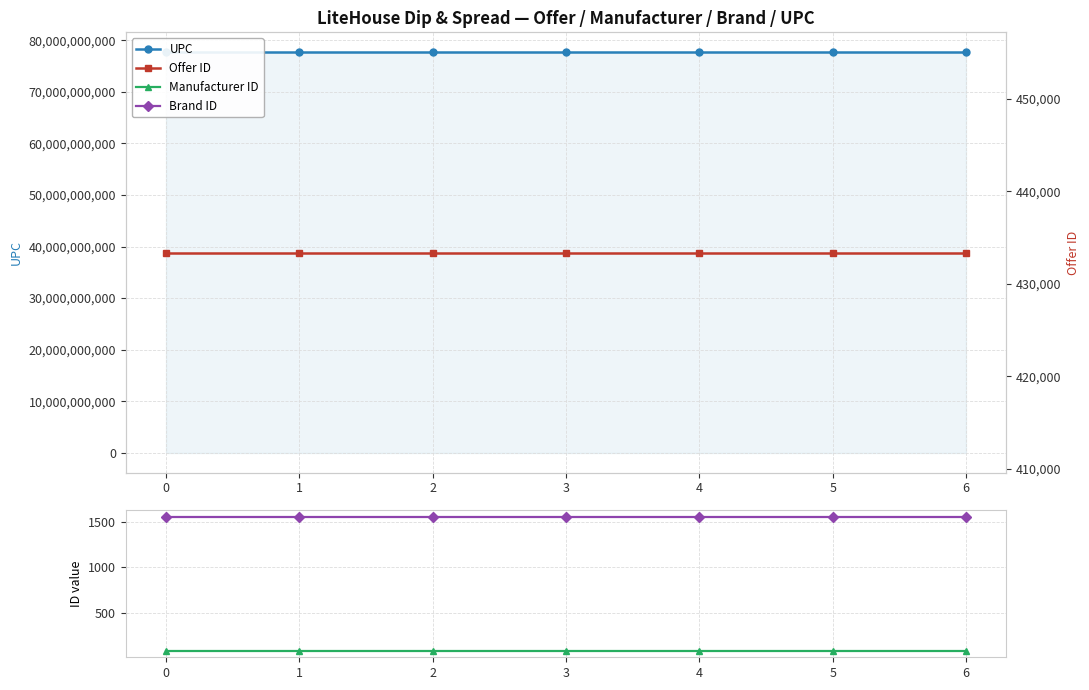

What is the maximum value shown in the chart?

77661123096